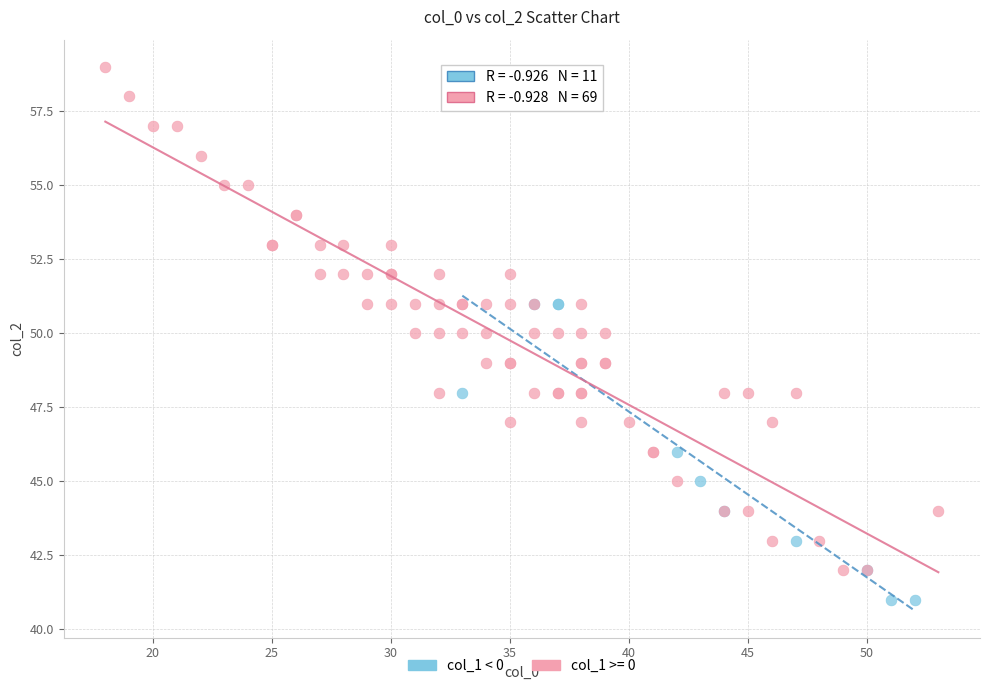

Which series contains the highest Y value?

col_1 >= 0